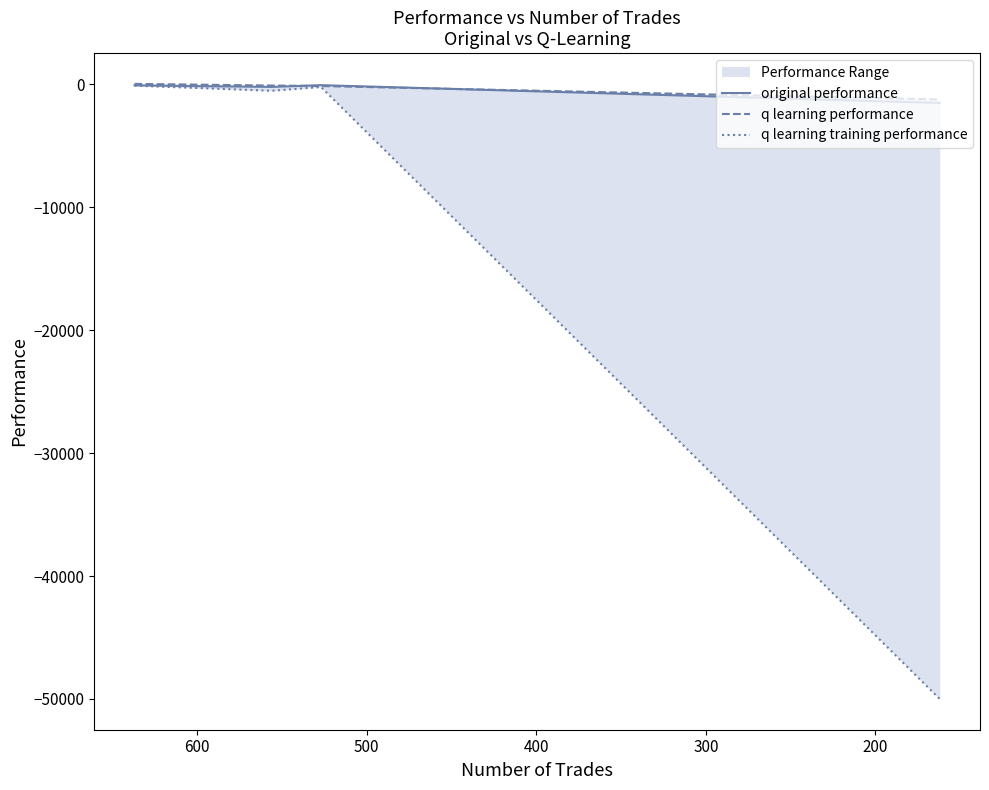

What is the sum of all original performance values?

-1824.7